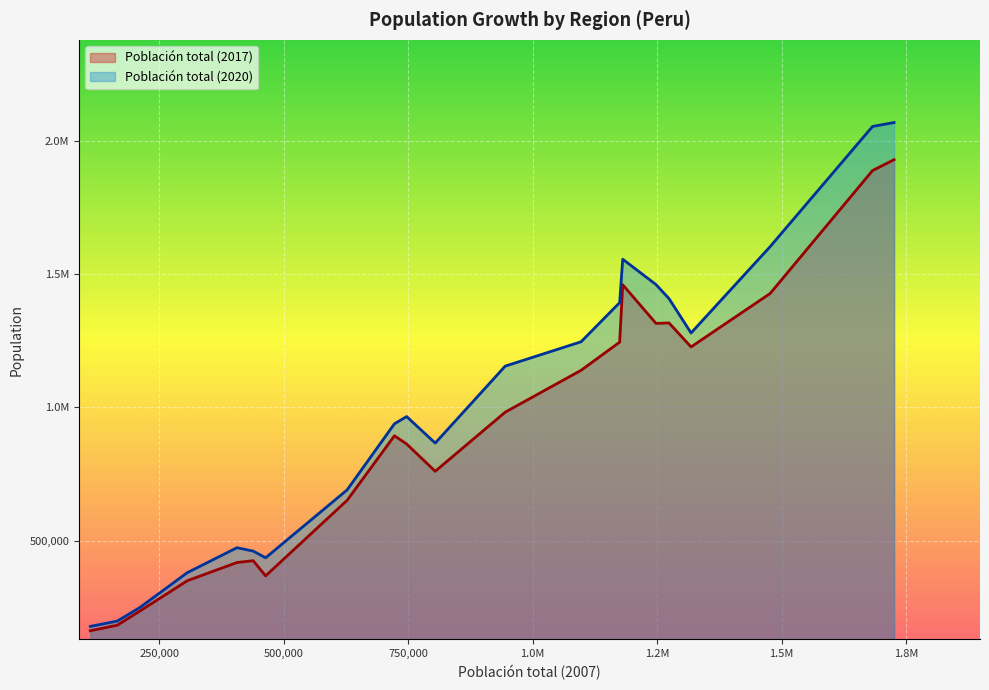

What are all the series names shown in the legend?

Población total (2017), Población total (2020)